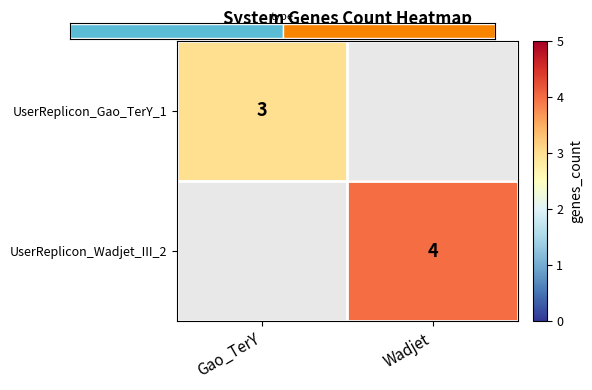

Is the value of UserReplicon_Wadjet_III_2 at Wadjet greater than the value of UserReplicon_Gao_TerY_1 at Gao_TerY?

Yes